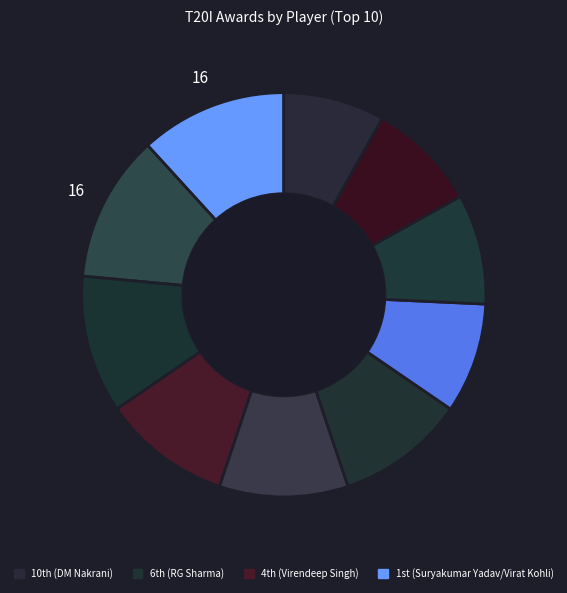

Which category has the biggest portion of the pie?

Suryakumar Yadav